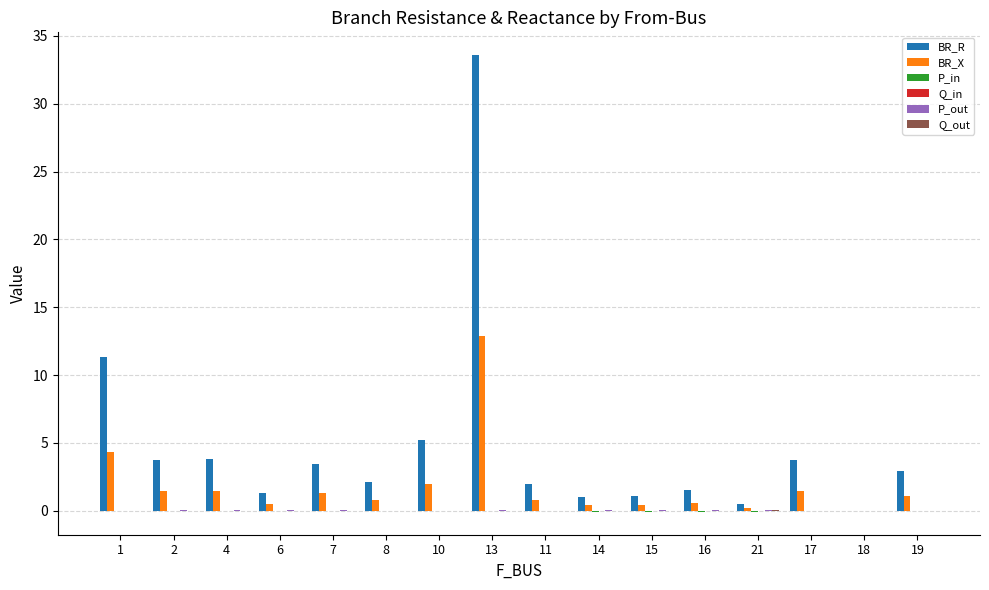

What is the spread (max minus min) of values at 21?

0.5